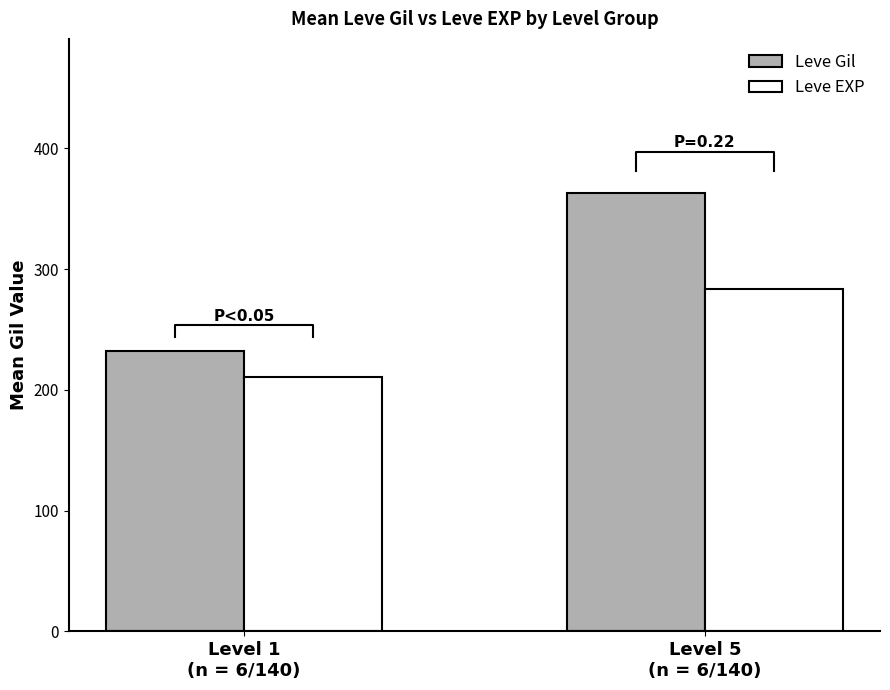

Between Level 5
(n = 6/140) and Level 1
(n = 6/140), which is larger?

Level 5
(n = 6/140)